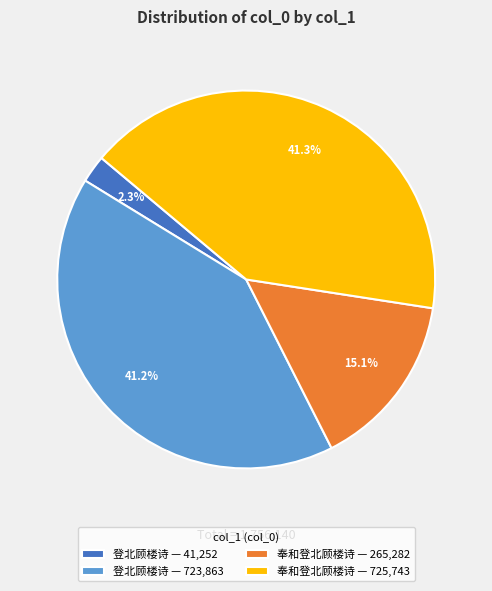

What is the smallest slice in the pie chart?

登北顾楼诗 — 41,252